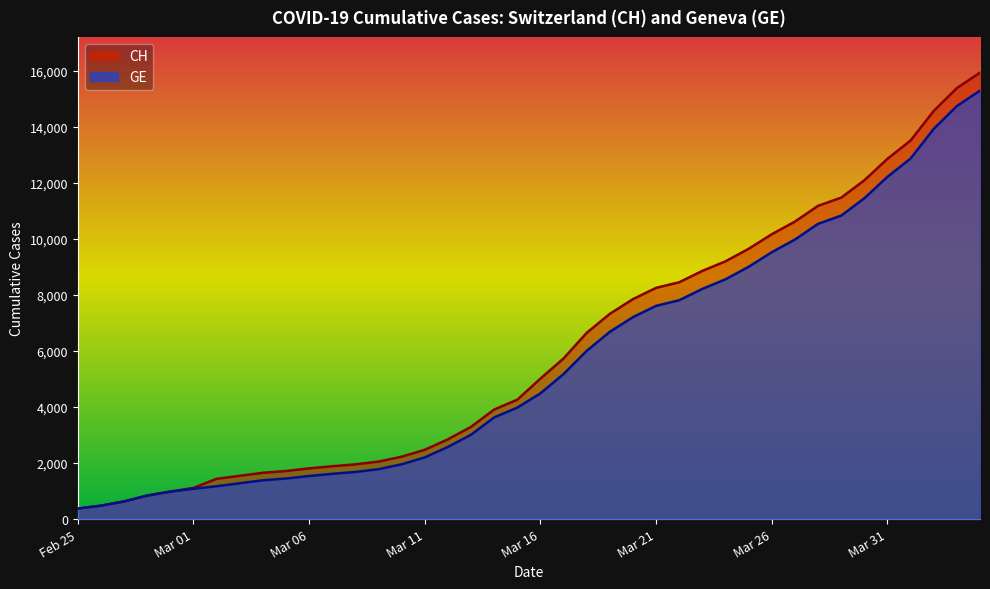

What is the greatest value displayed?

15926